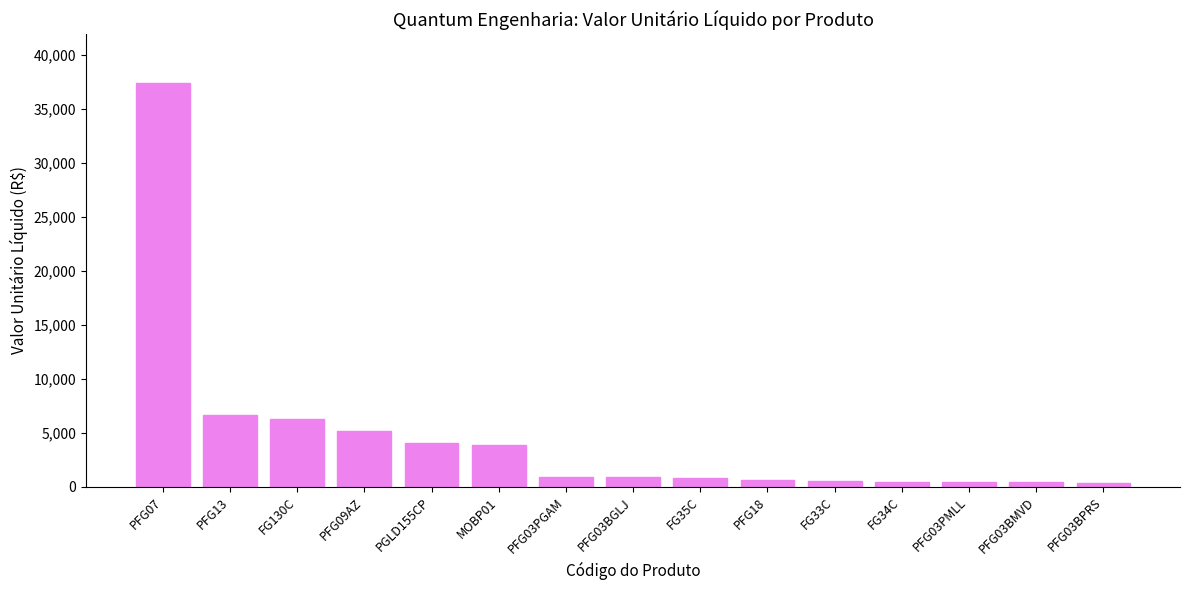

What is the value of the 2nd bar from the left?

6627.0